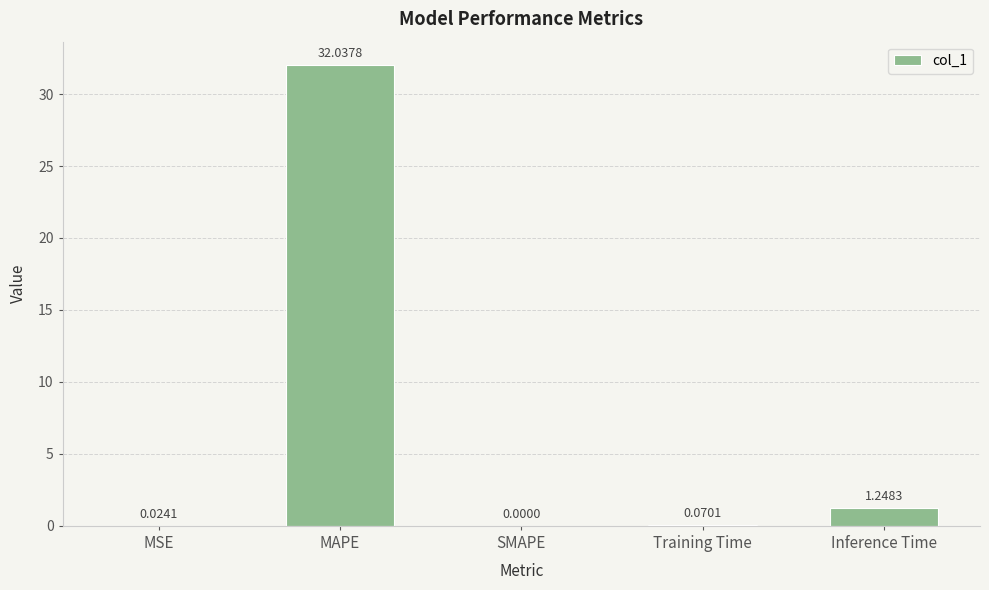

What is the sum of the values at Training Time and MAPE?

32.1